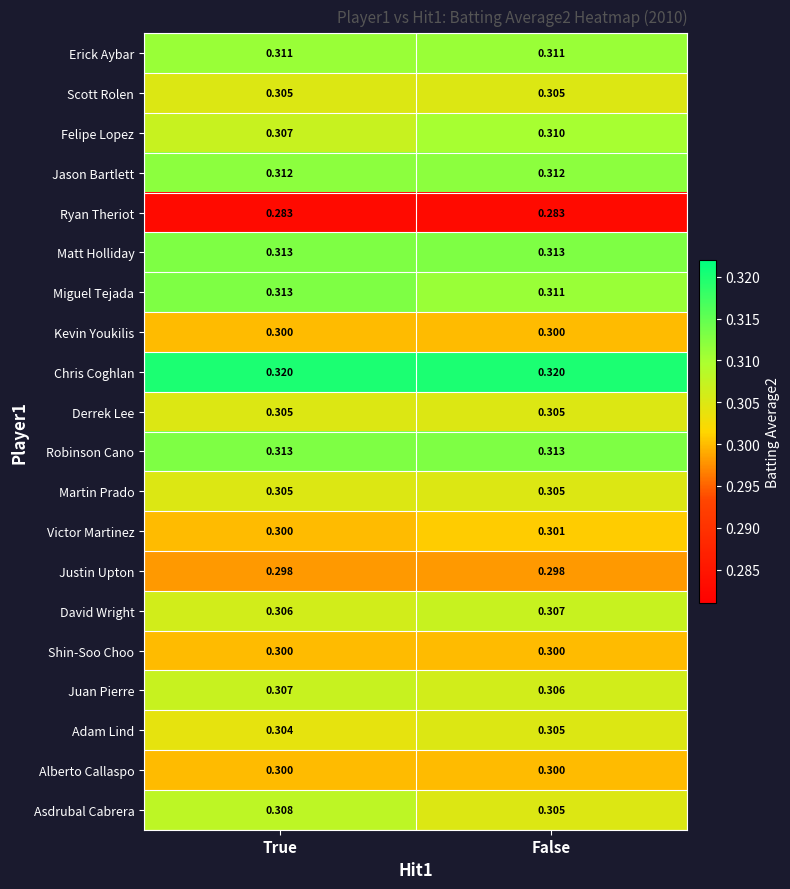

Is the value of Miguel Tejada at True greater than the value of Erick Aybar at True?

Yes